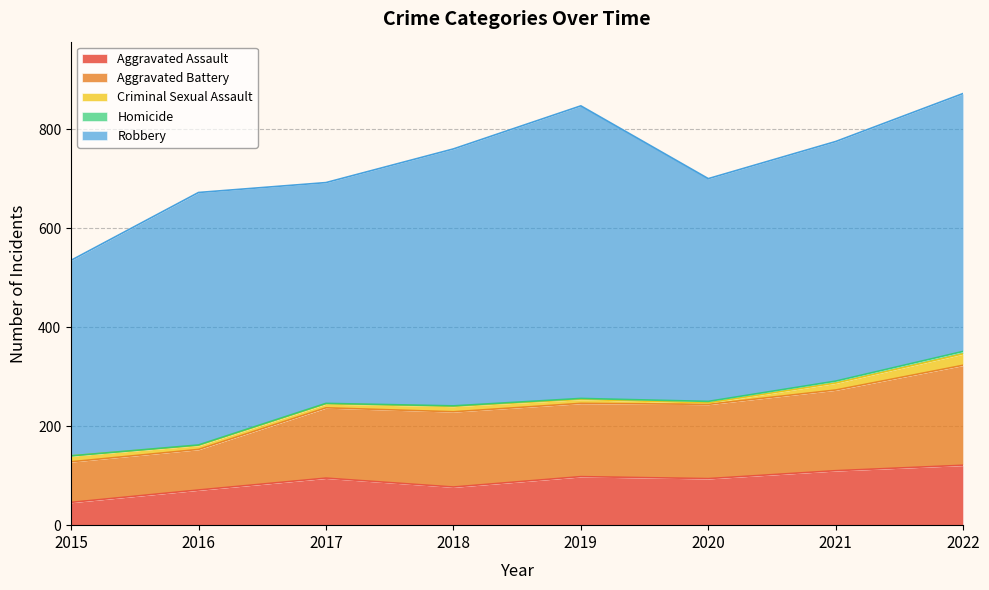

Where is the first local maximum for Criminal Sexual Assault?

2018